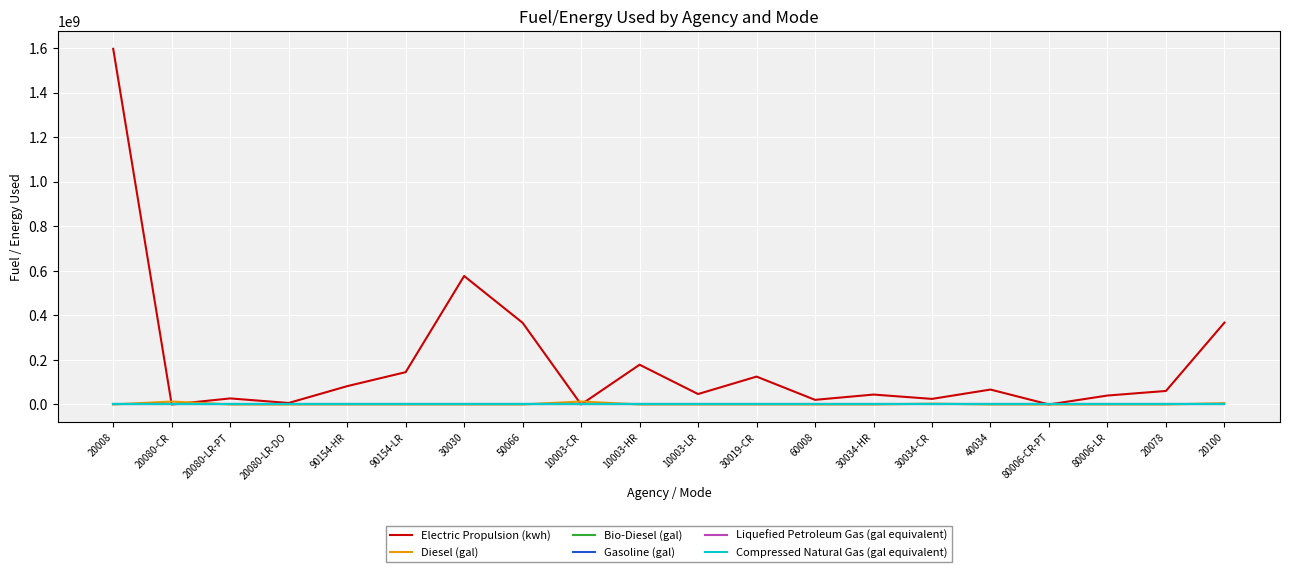

What is the difference between the highest and lowest values at 30019-CR?

125067726